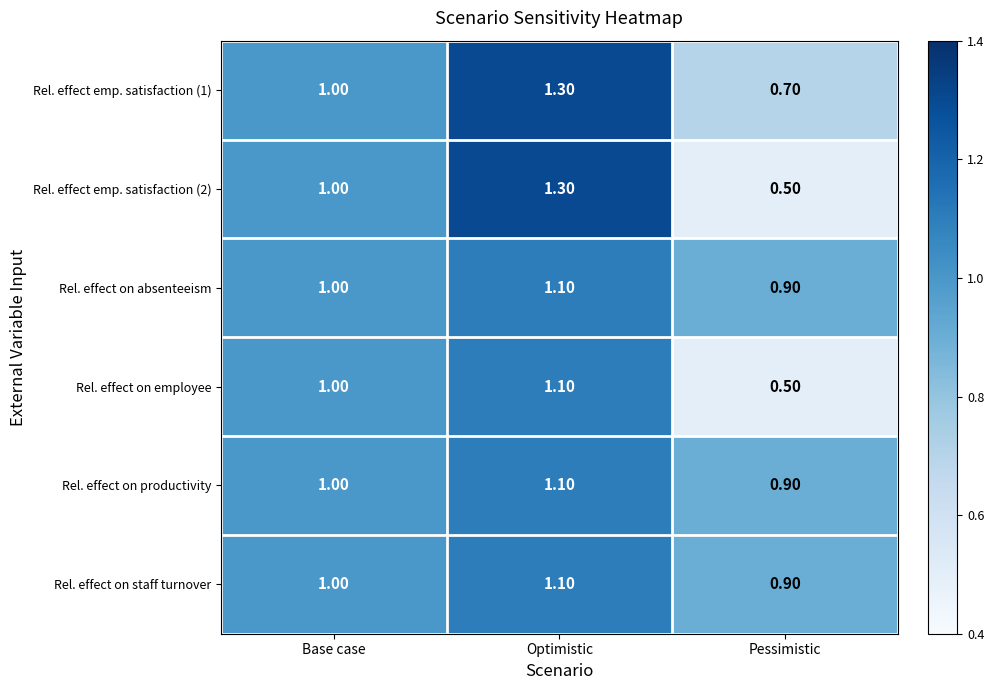

At which category is the sum across all series the highest?

Optimistic